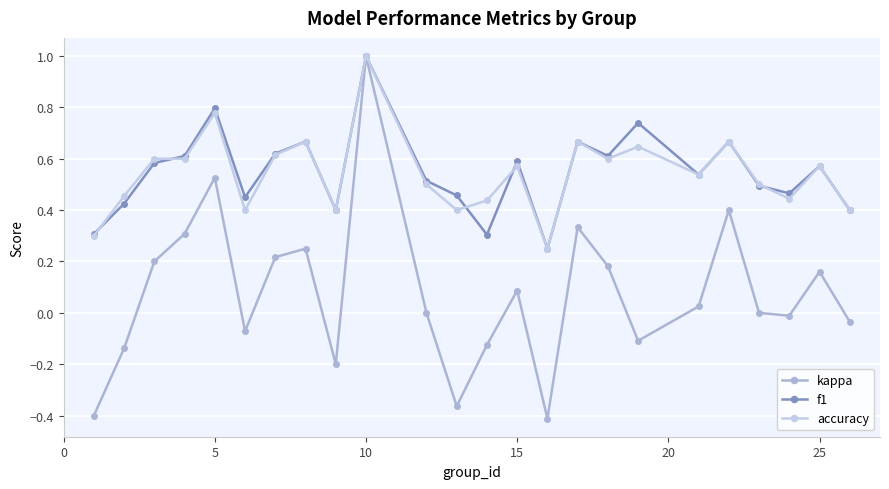

True or false: kappa and f1 intersect in this chart.

False